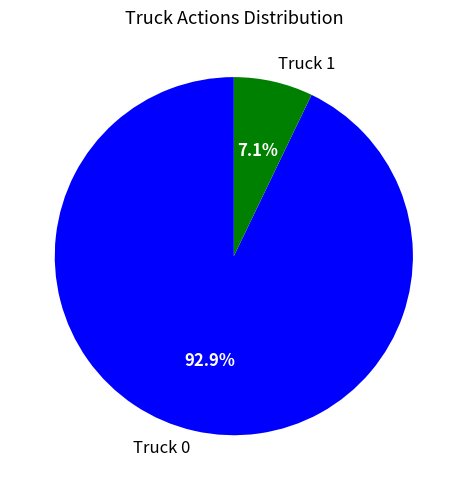

What portion of the pie excludes Truck 1?

92.9%